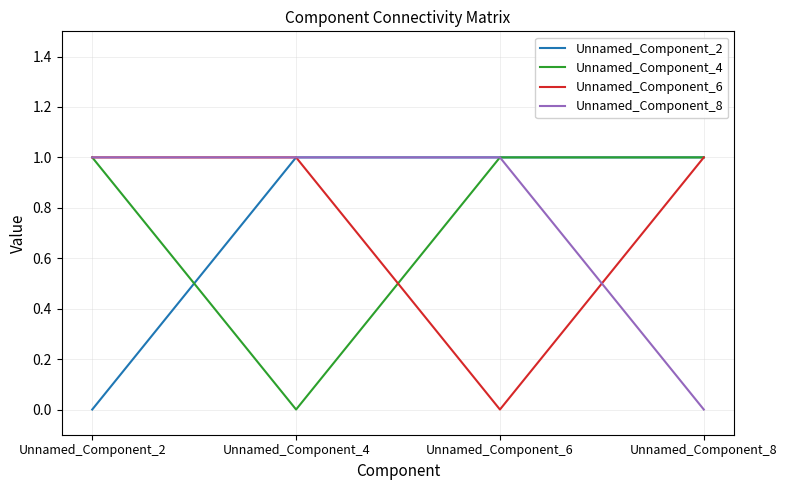

The Unnamed_Component_6 series shows 1 at Unnamed_Component_4. True or false?

True